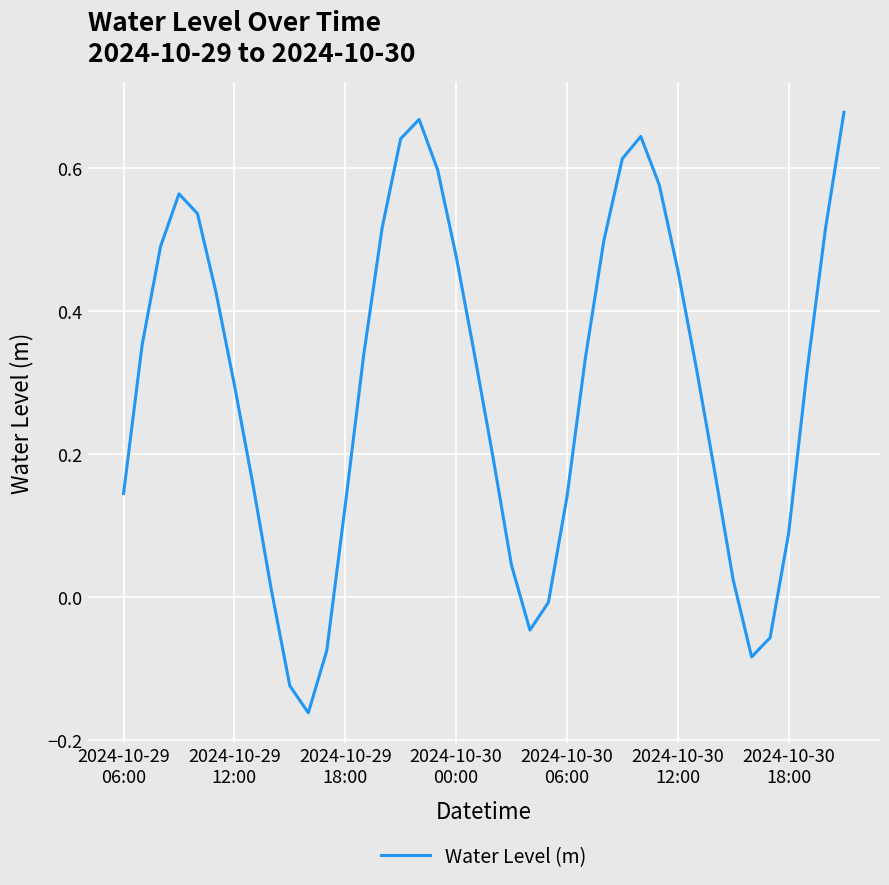

What is the difference between the maximum and minimum values?

0.8